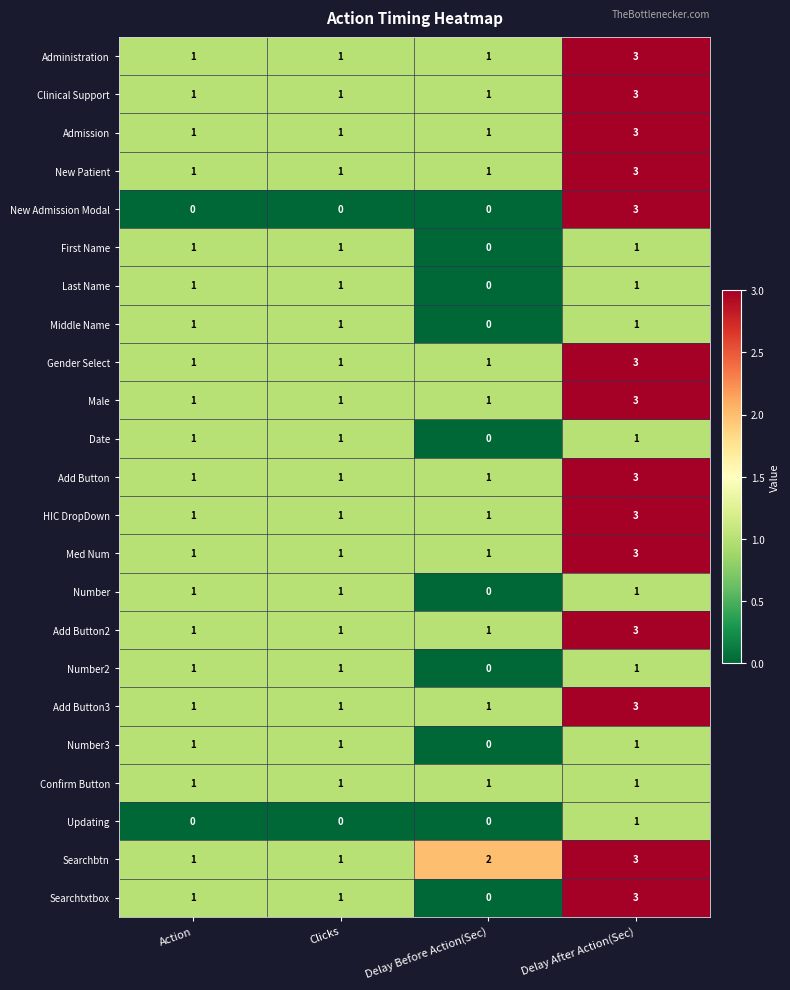

The Searchtxtbox series shows 3 at Delay After Action(Sec). True or false?

True